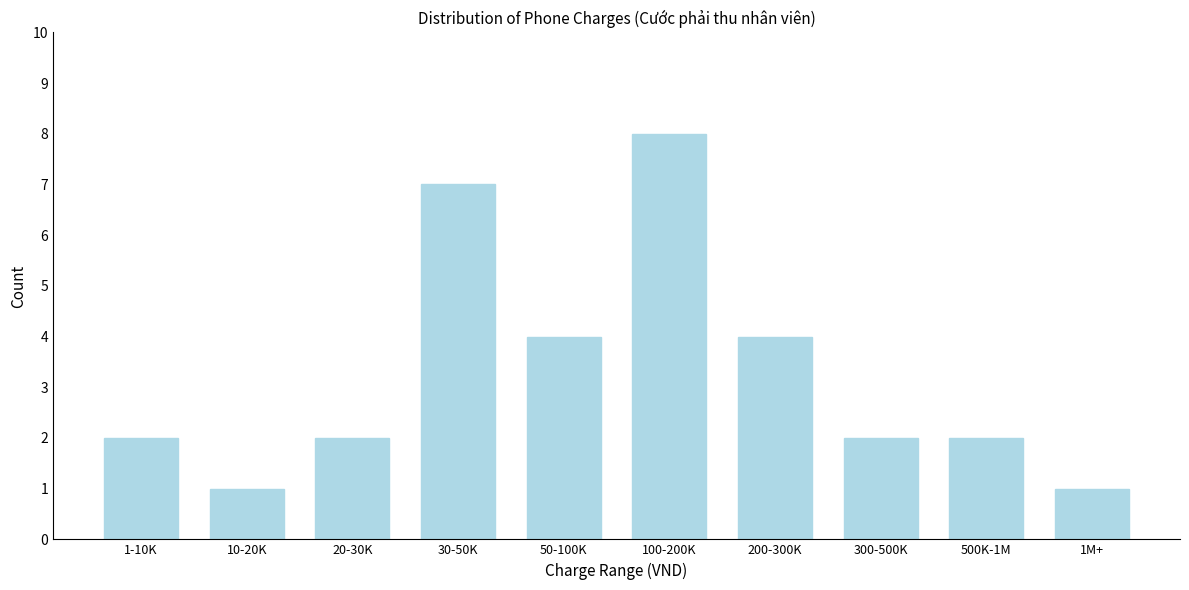

Reading left to right, list all the values displayed in this chart.

1-10K=2	10-20K=1	20-30K=2	30-50K=7	50-100K=4	100-200K=8	200-300K=4	300-500K=2	500K-1M=2	1M+=1